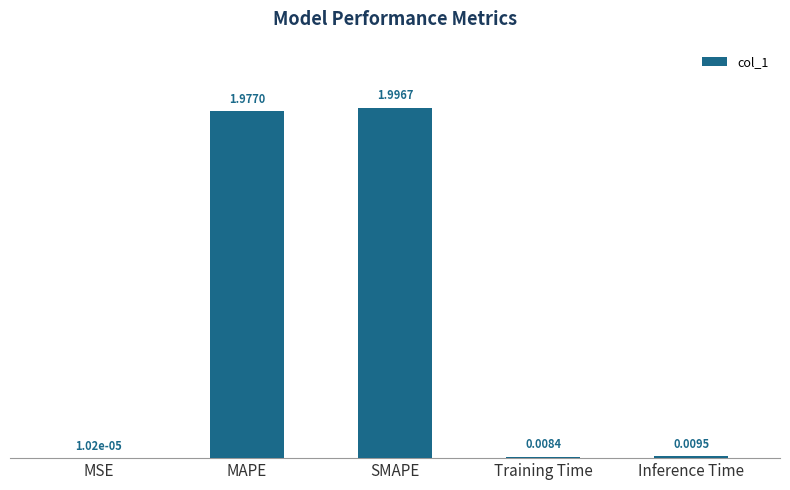

Are the bars horizontal?

No